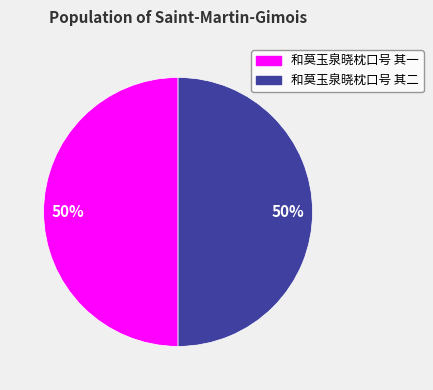

To the nearest percent, what percentage of the pie is 和莫玉泉晓枕口号 其一?

50%